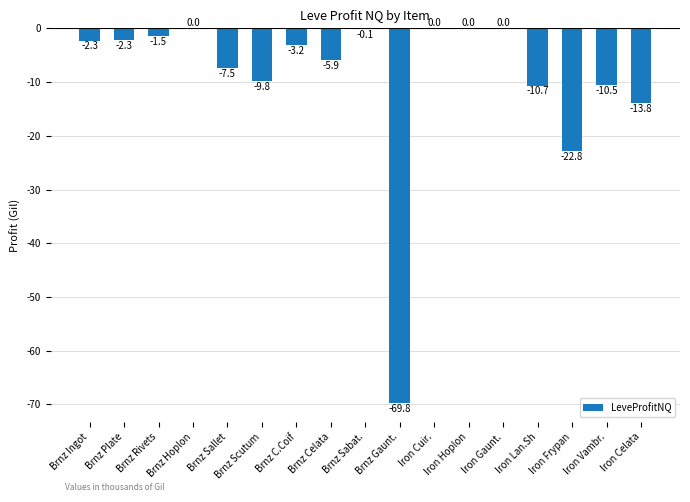

How many distinct data groups are displayed?

1